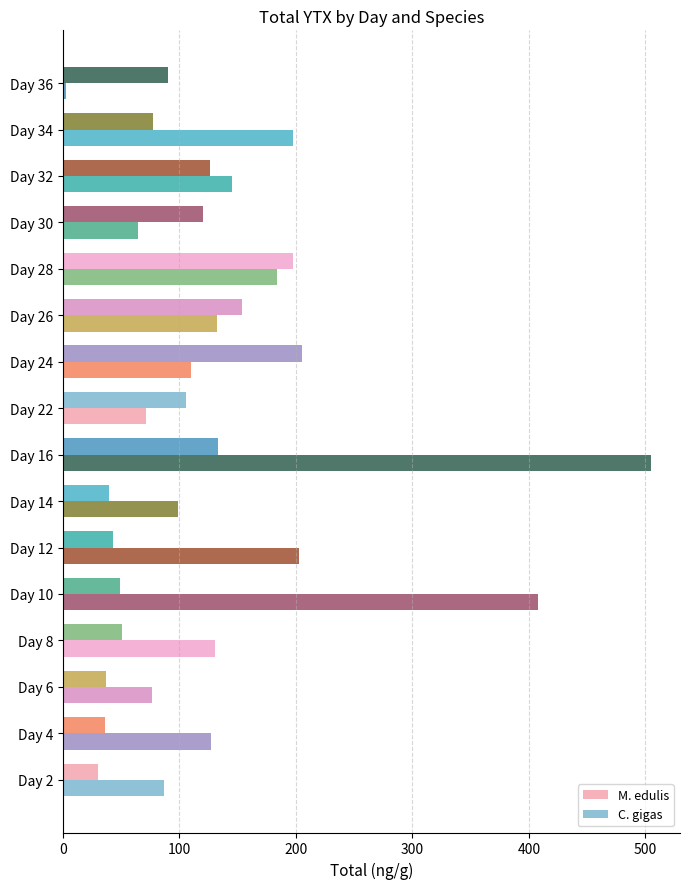

Reading right to left, extract all data points from this chart.

M. edulis: 89.9	77.7	126.3	120.4	197.5	154.0	205.1	105.5	133.2	39.5	43.0	48.6	50.8	37.1	36.3	30.3
C. gigas: 2.9	197.4	144.9	64.3	183.8	131.9	109.6	71.2	504.6	98.4	202.9	407.6	130.6	76.1	127.2	86.3